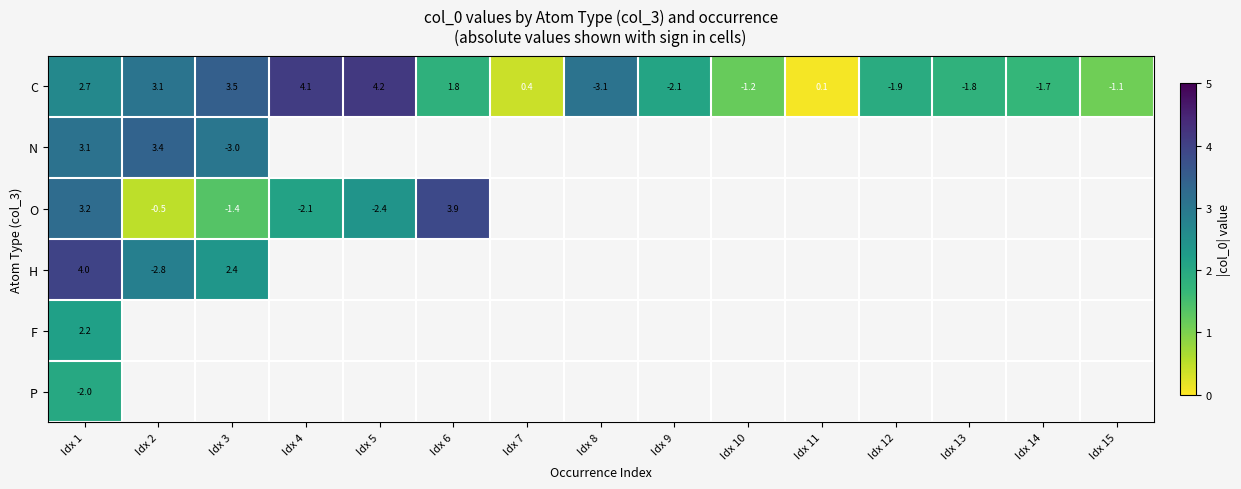

The value of N at Idx 1 is 1.3. True or false?

False